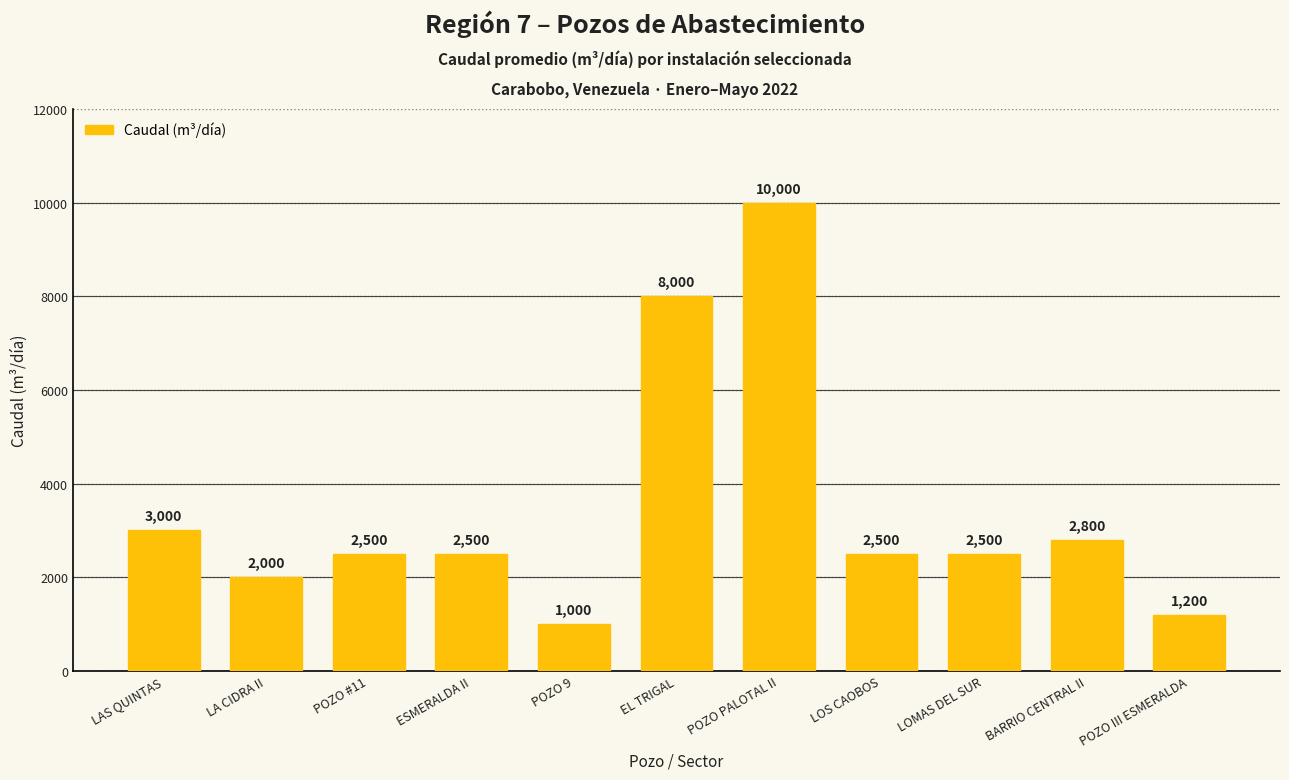

What is the label of the 10th bar from the right?

LA CIDRA II